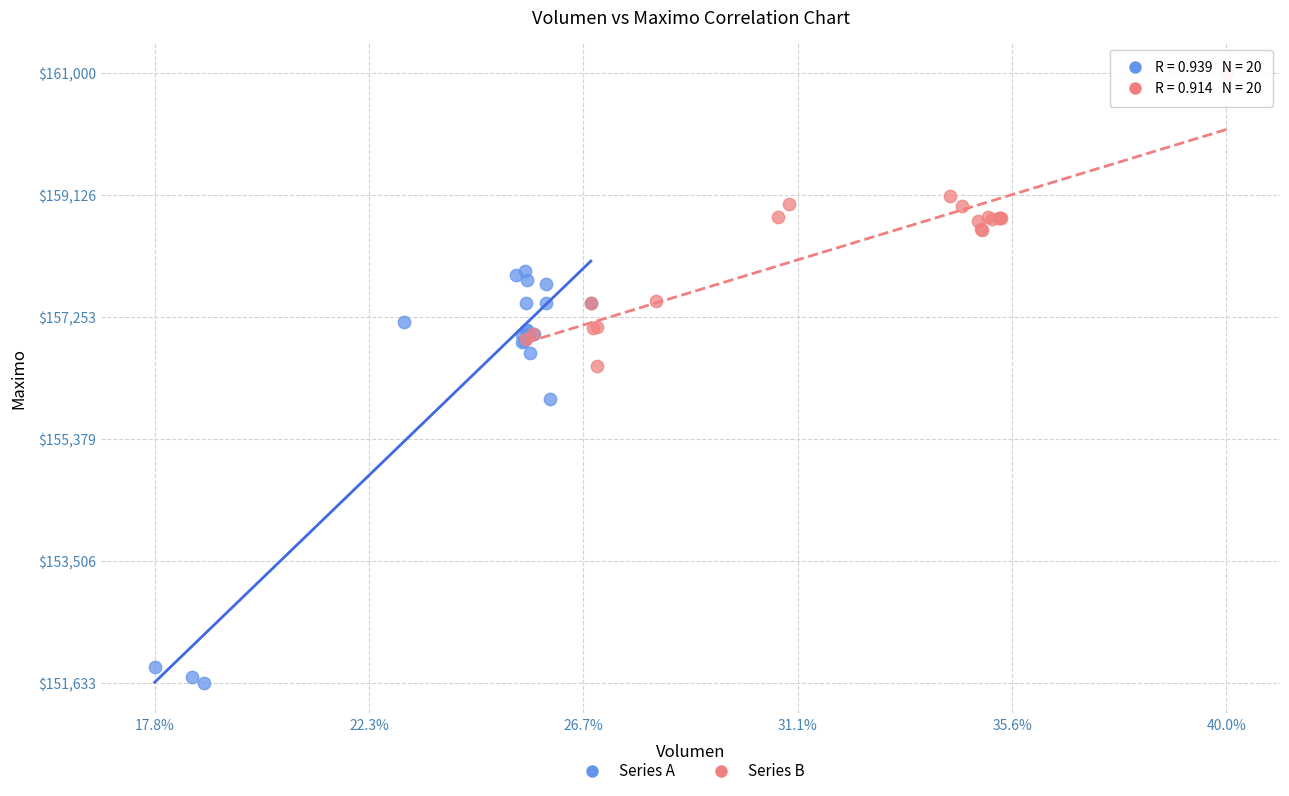

Which series reaches the minimum Y coordinate?

Series A